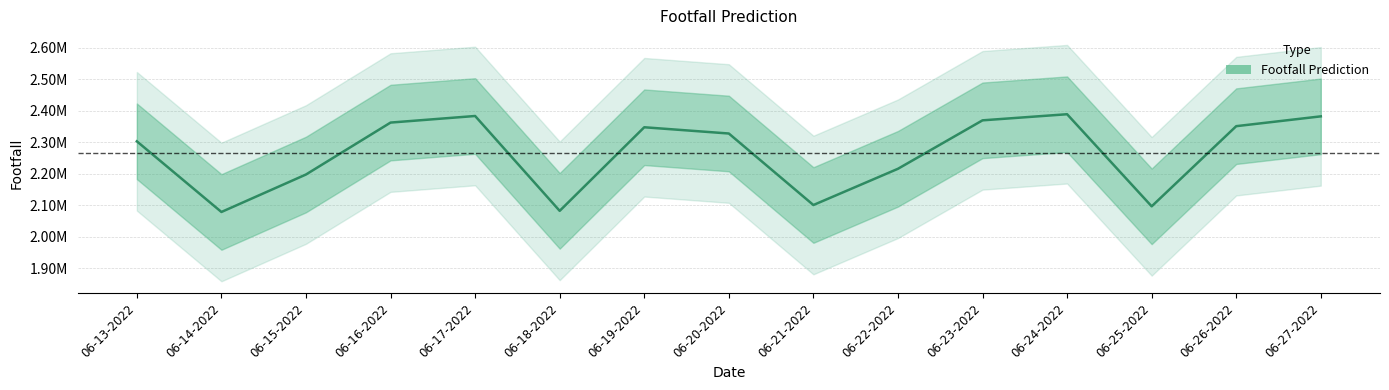

The chart shows a value of 2328193 at 06-20-2022. True or false?

True